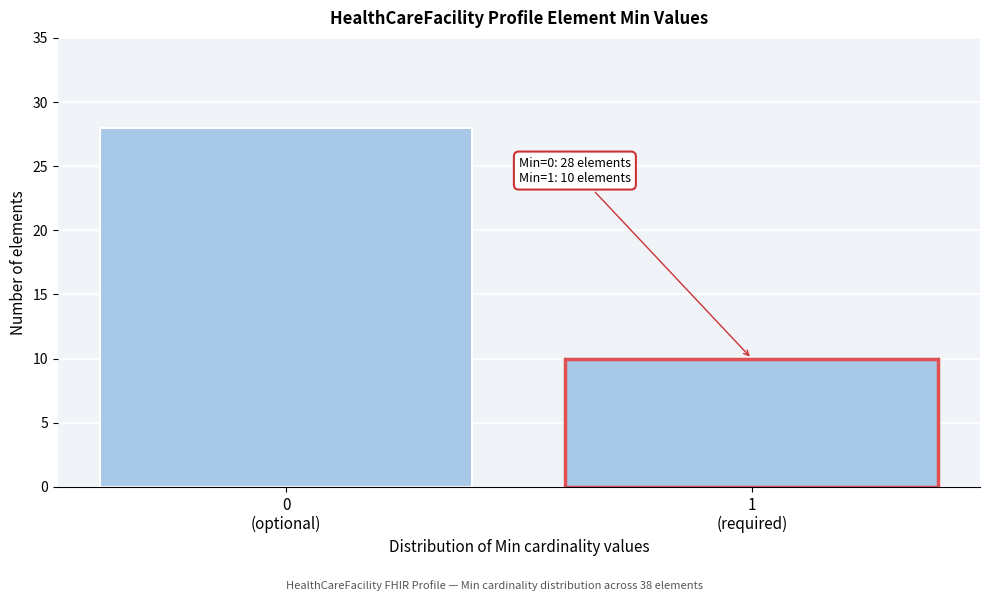

Reading right to left, what are all the values shown in this chart?

10	28